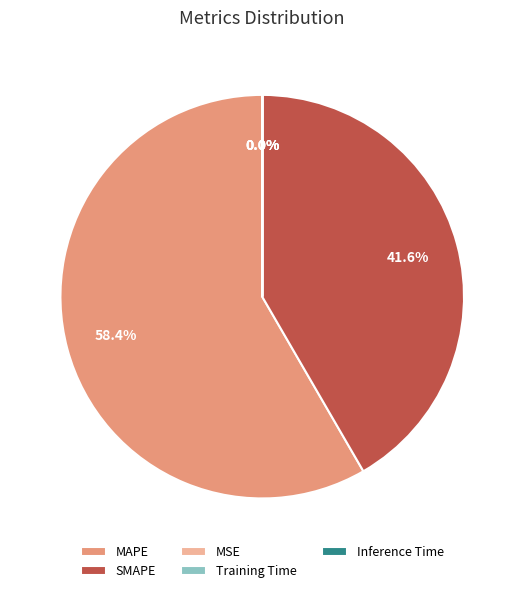

True or false: MAPE accounts for 58% of the total.

True